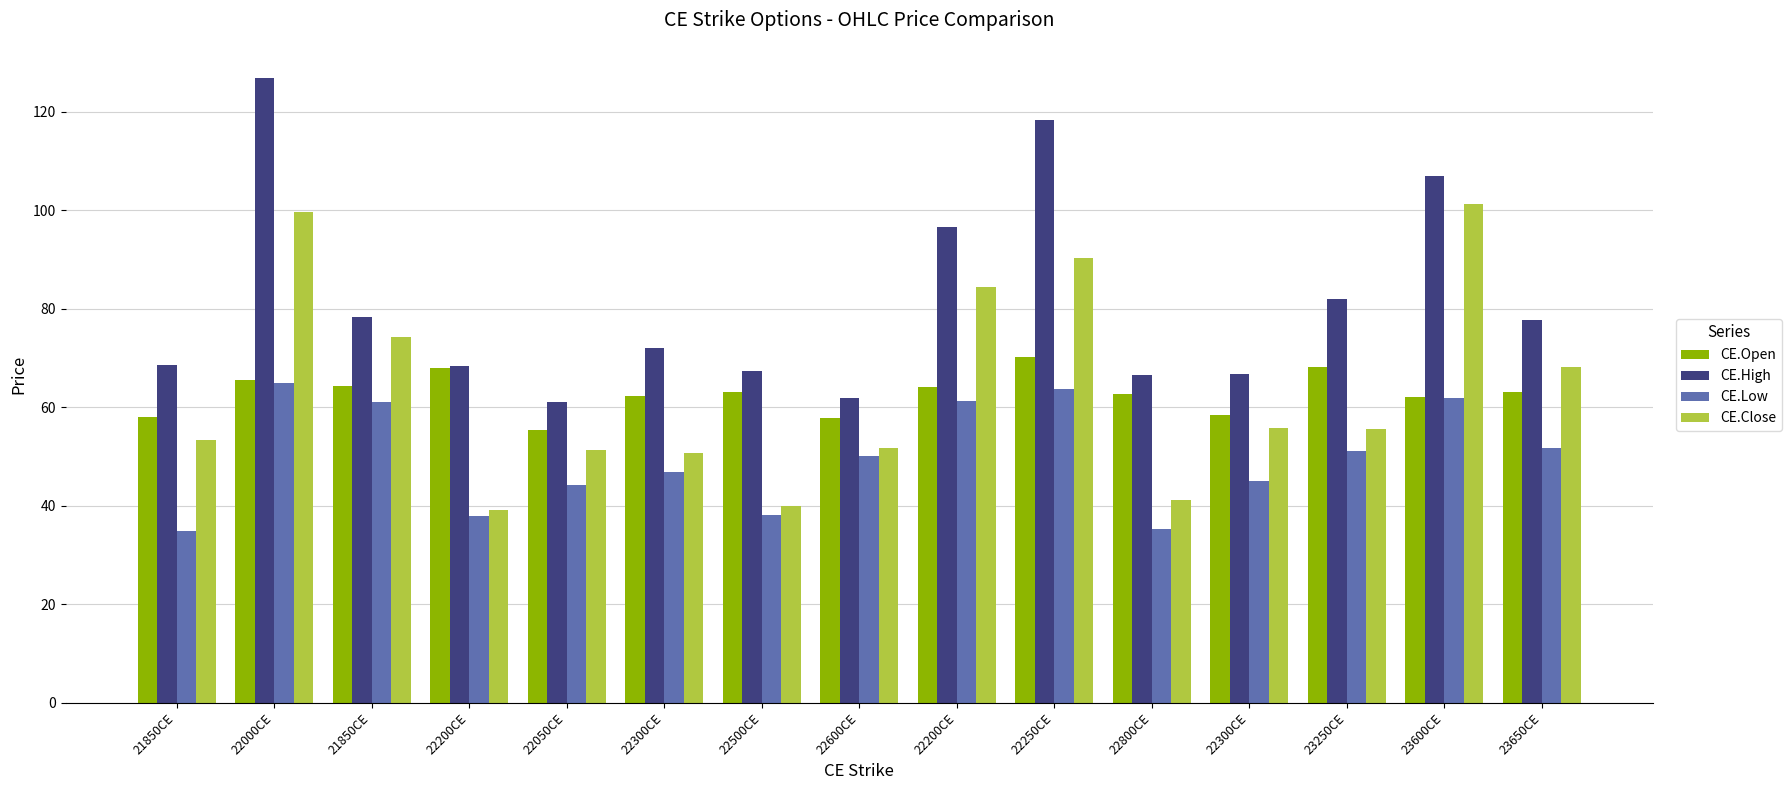

Reading right to left, transcribe all the data shown in this chart.

CE.Open: 63.2	62.2	68.2	58.4	62.7	70.2	64.0	57.8	63.0	62.2	55.5	68.0	64.3	65.7	58.0
CE.High: 77.8	107.0	82.0	66.7	66.5	118.3	96.7	61.9	67.3	72.0	61.1	68.3	78.3	126.8	68.6
CE.Low: 51.6	61.9	51.0	45.0	35.3	63.6	61.3	50.1	38.1	46.8	44.2	38.0	61.0	64.9	35.0
CE.Close: 68.1	101.2	55.5	55.8	41.2	90.2	84.3	51.8	40.0	50.8	51.2	39.1	74.3	99.8	53.3